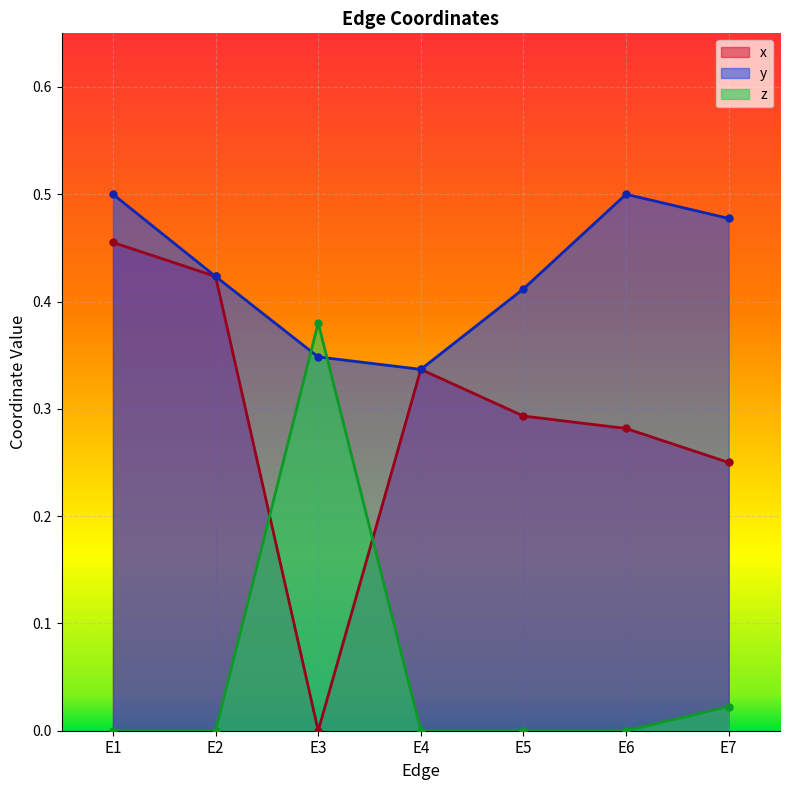

What is the total value across all series at E5?

0.7